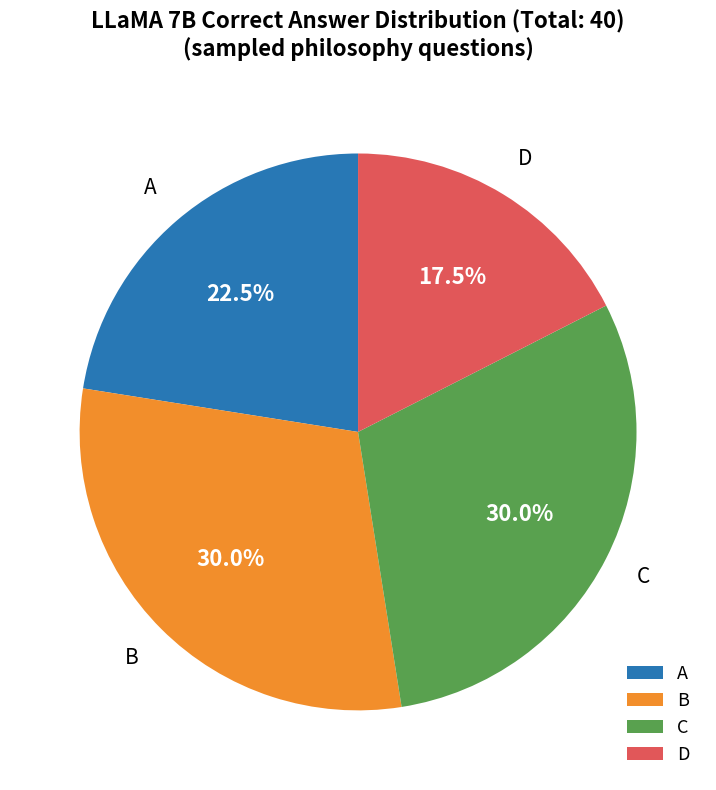

What percentage do B and A together represent?

52.5%